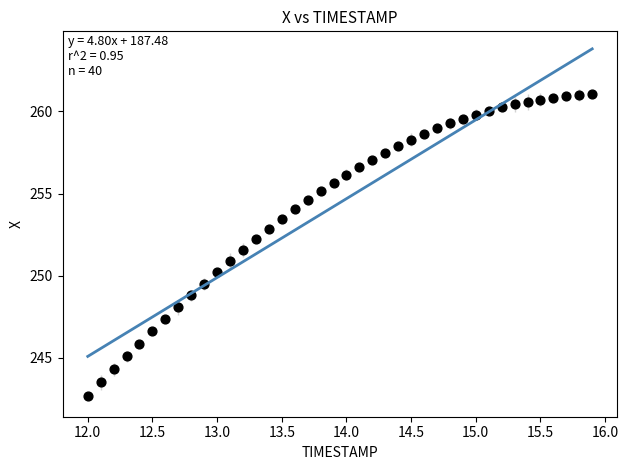

What is the range of X values (max minus min)?

3.9